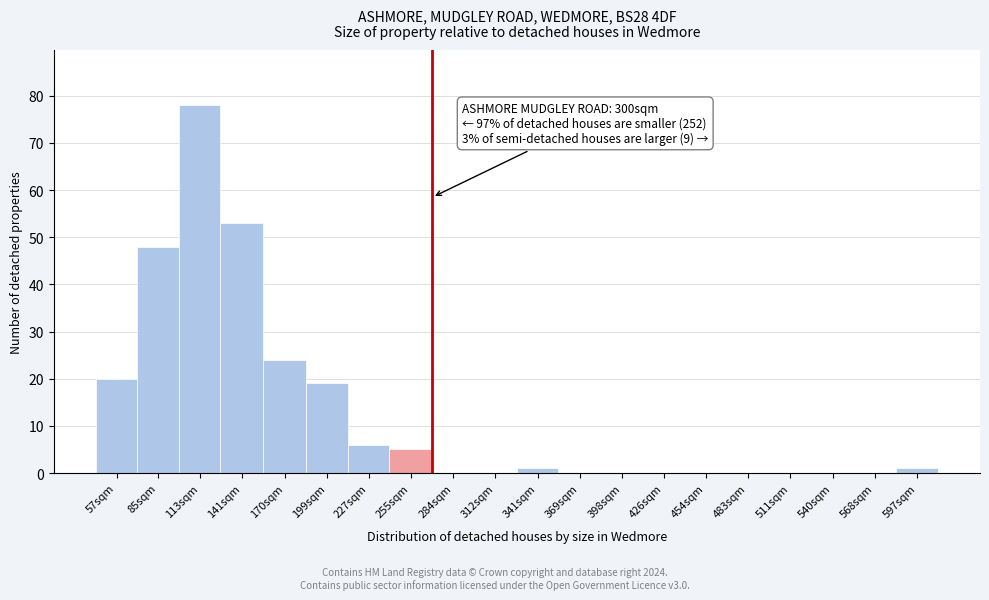

Reading right to left, what are all the values shown in this chart?

597sqm=1	568sqm=0	540sqm=0	511sqm=0	483sqm=0	454sqm=0	426sqm=0	398sqm=0	369sqm=0	341sqm=1	312sqm=0	284sqm=0	255sqm=5	227sqm=6	199sqm=19	170sqm=24	141sqm=53	113sqm=78	85sqm=48	57sqm=20